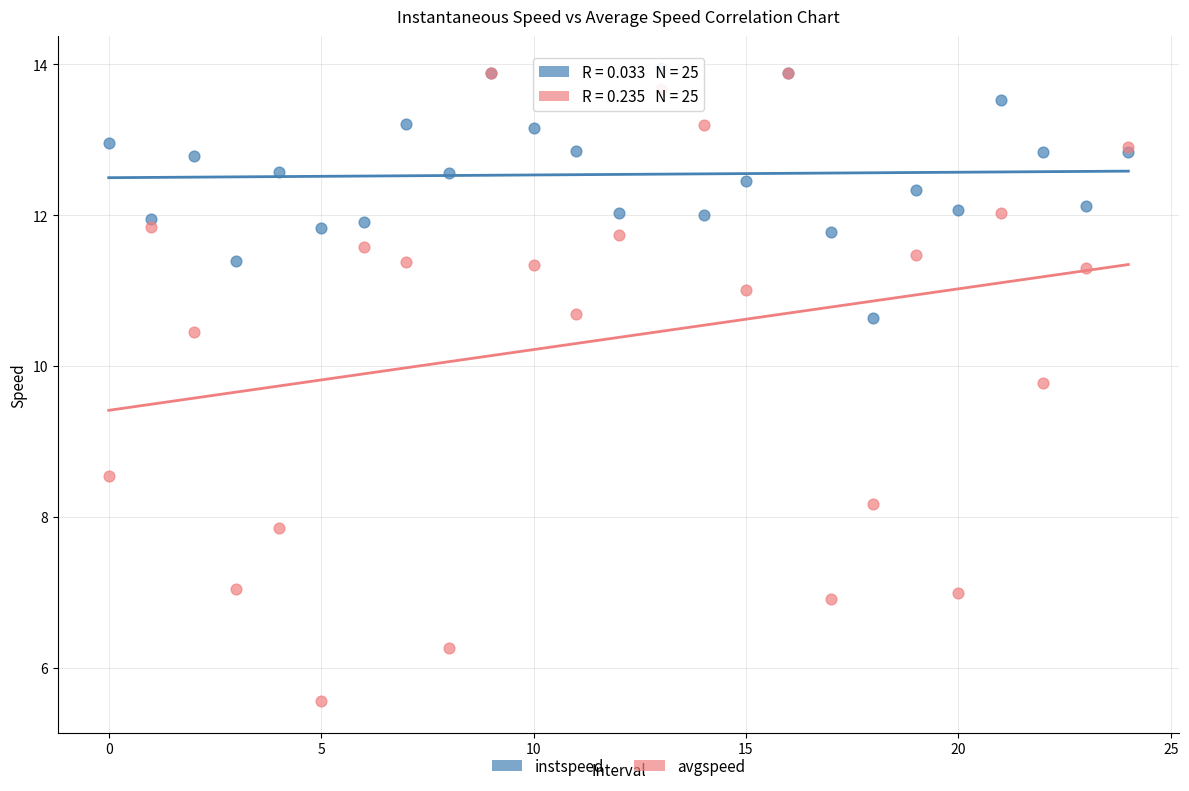

Across all series, what Y value is closest to 9?

8.5